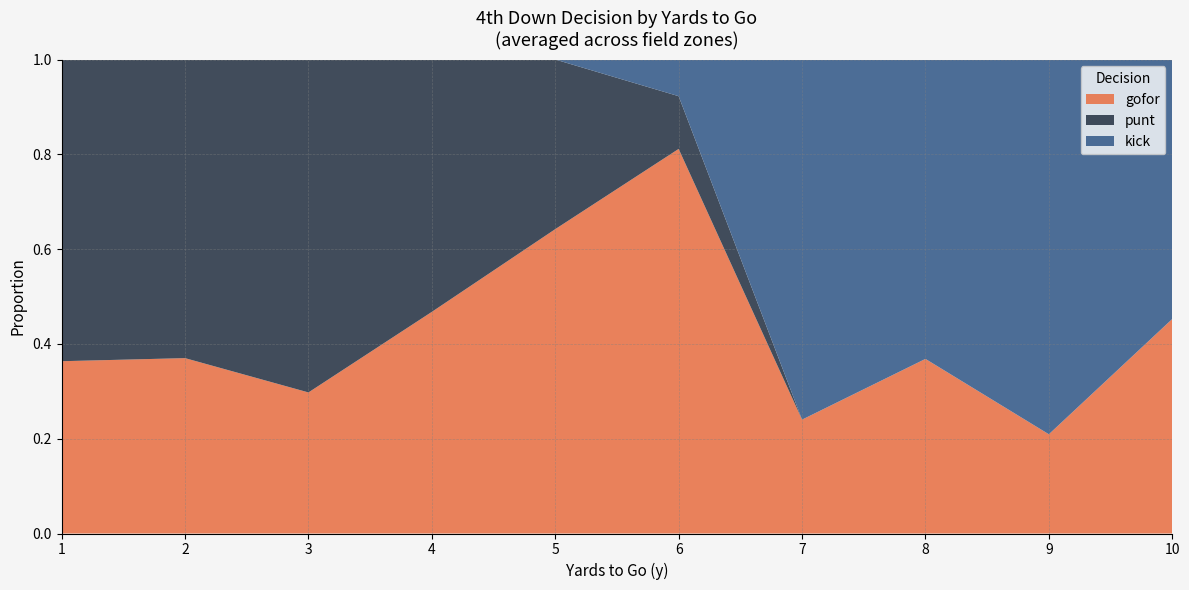

What is the total value across all series at 1?

1.0